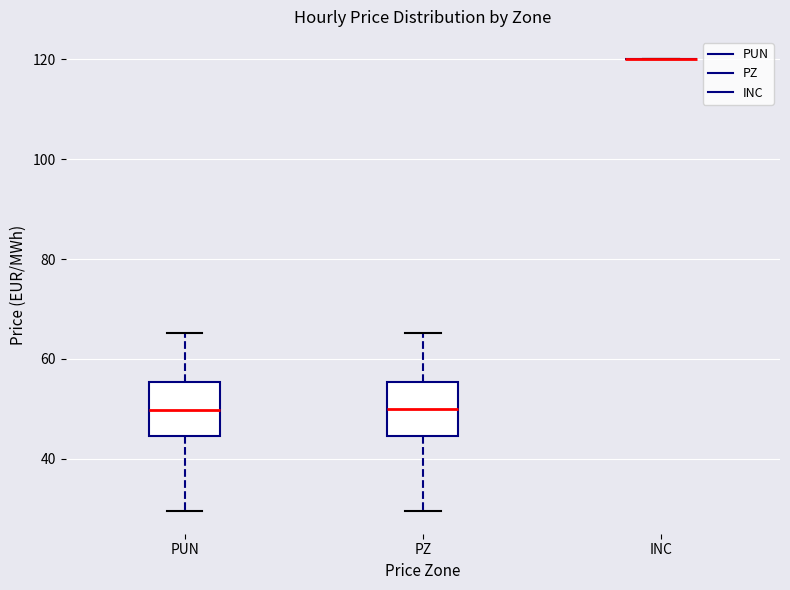

Reading left to right, read every box against the y-axis: the position of its median line, the range the box covers, and the ends of its whiskers. The values are not printed on the chart, so give them approximately, as read against the axis.

PUN: median 50, box 44 to 56, whiskers 30 to 66
PZ: median 50, box 44 to 56, whiskers 30 to 66
INC: box collapsed to a line at 120, whiskers 120 to 120